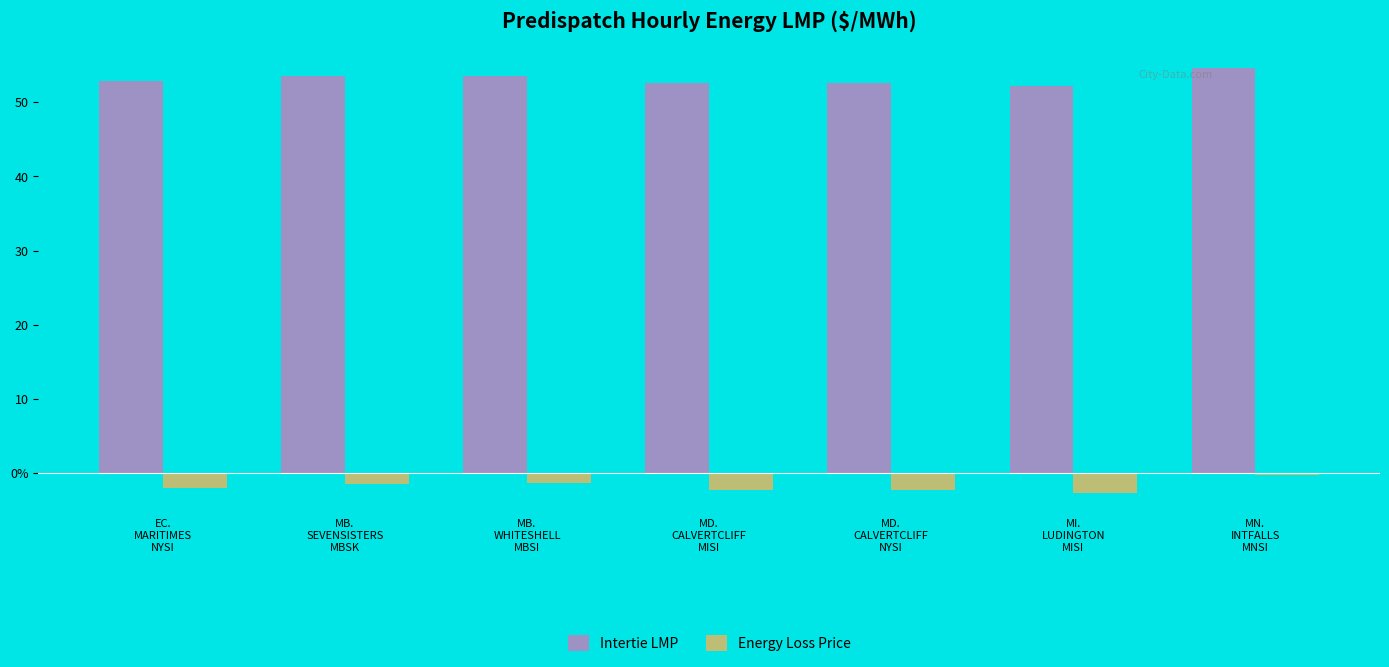

What are all the series names shown in the legend?

Intertie LMP, Energy Loss Price